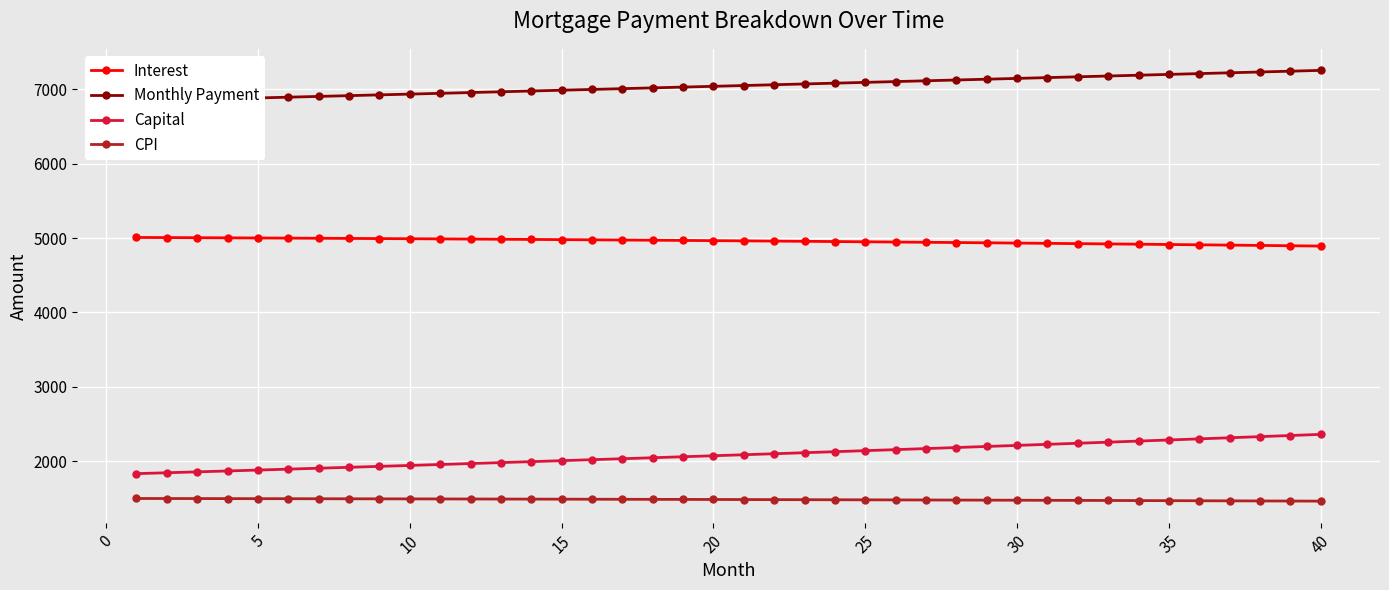

The value of Capital at 40 is 3284.3. True or false?

False